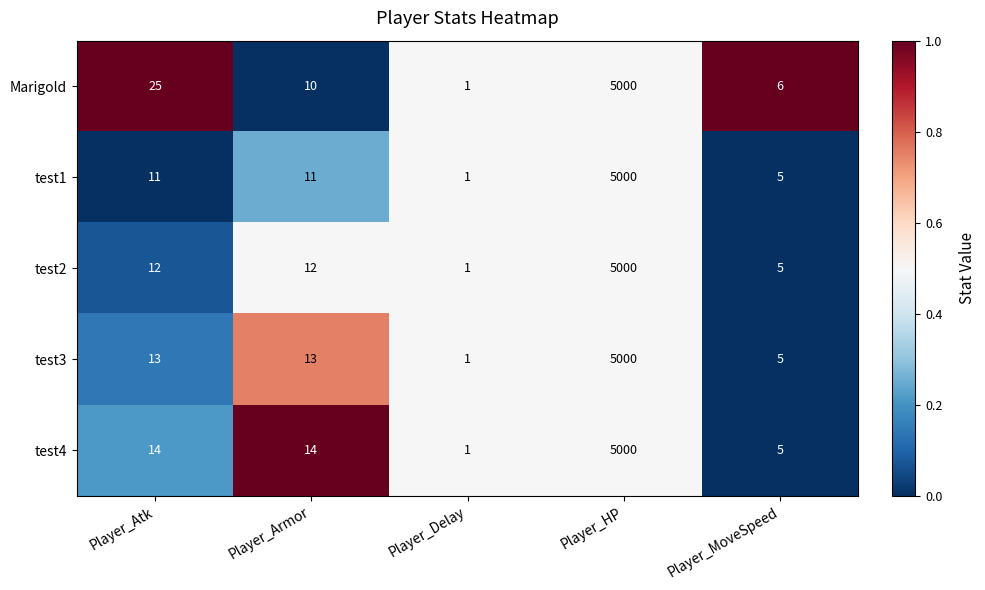

True or false: test4 has a value of 3 at Player_MoveSpeed.

False